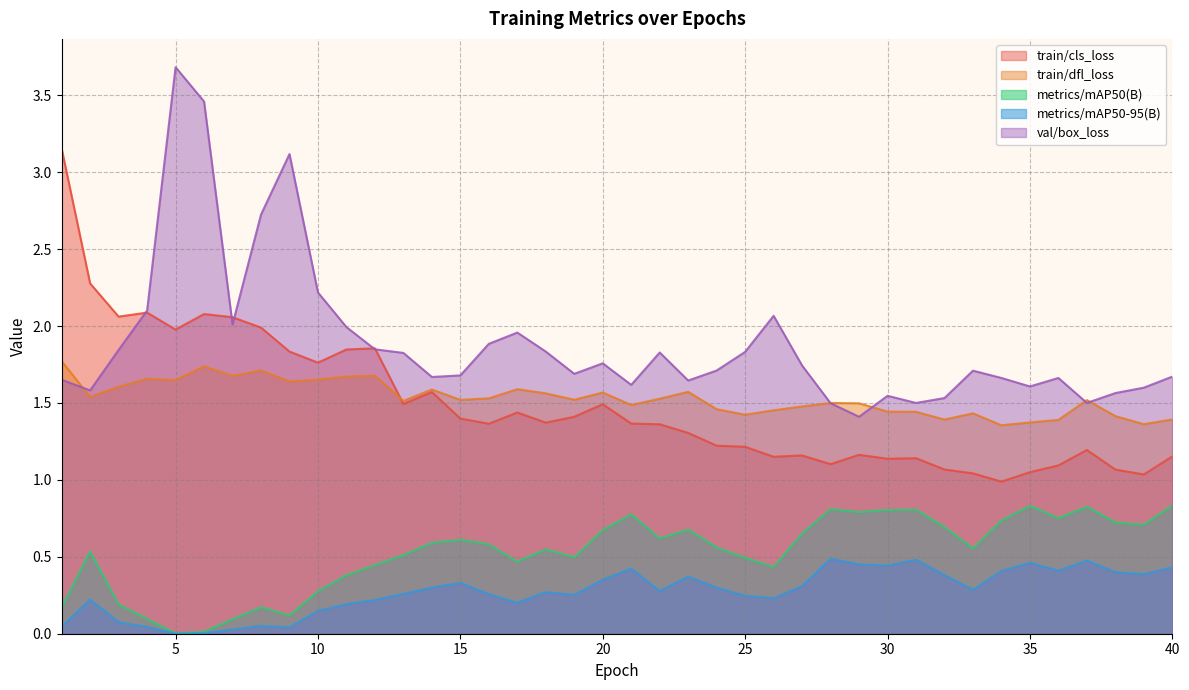

Where is the first local minimum for metrics/mAP50(B)?

5